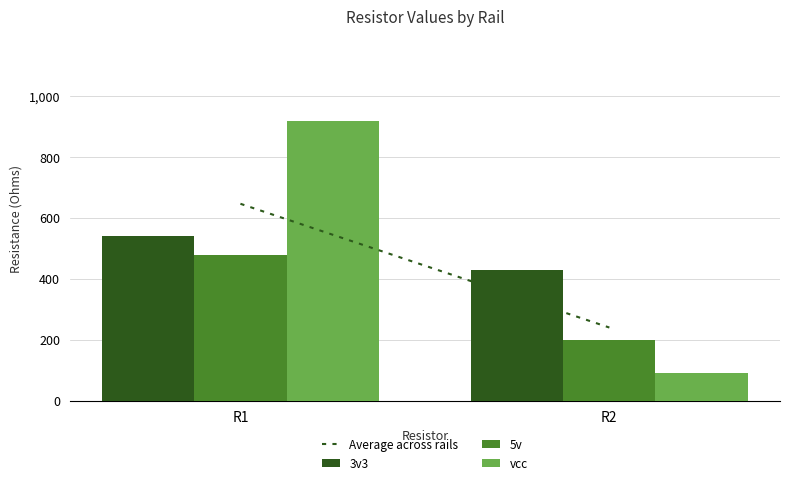

What is the difference between the maximum and minimum values in the vcc series?

829